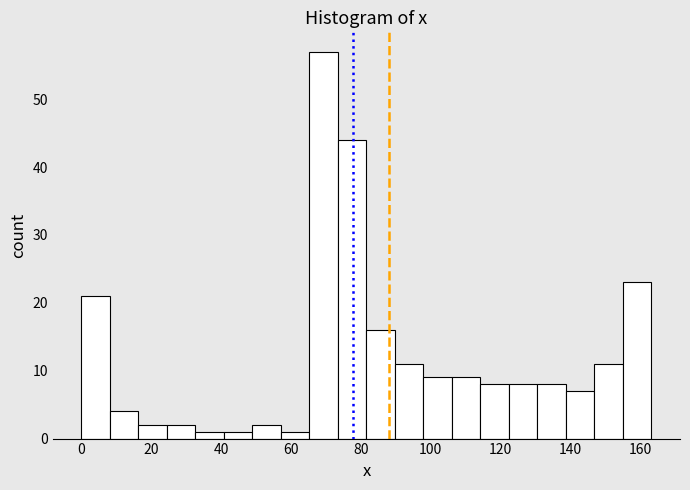

How tall is the bar that spans 16 to 24 on the x-axis? Neither the bar edges nor the heights are printed on the chart, so give them approximately, as read against the axes.

2